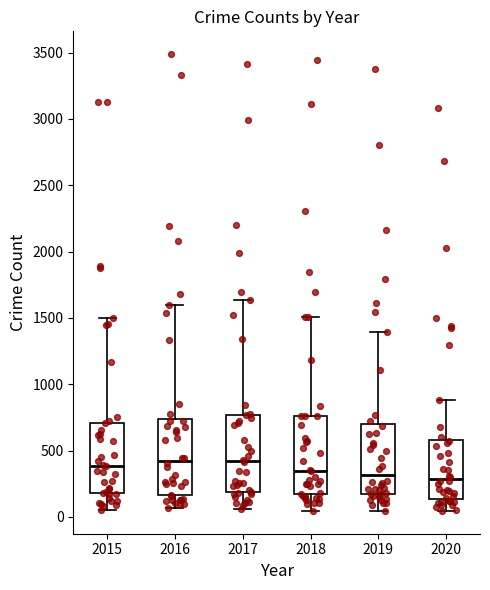

Reading left to right, transcribe this box plot: for each box, give where its median line is, the range the box spans, and where its two whiskers end, as read against the y-axis. The values are not printed on the chart, so give them approximately, as read against the axis.

2015: median 400, box 200 to 700, whiskers 50 to 1500
2016: median 450, box 150 to 750, whiskers 50 to 1600
2017: median 400, box 200 to 750, whiskers 50 to 1650
2018: median 350, box 150 to 750, whiskers 50 to 1500
2019: median 300, box 200 to 700, whiskers 50 to 1400
2020: median 300, box 150 to 600, whiskers 50 to 900